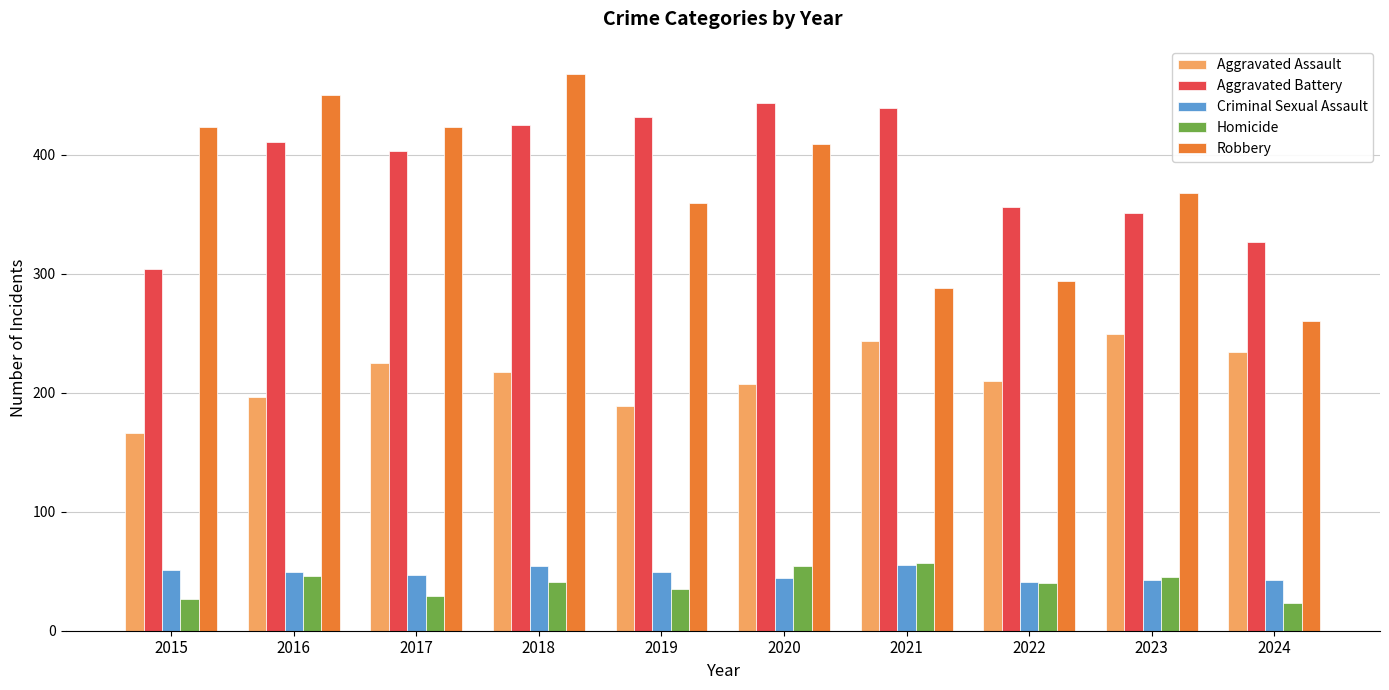

What is the total value across all series at 2017?

1127